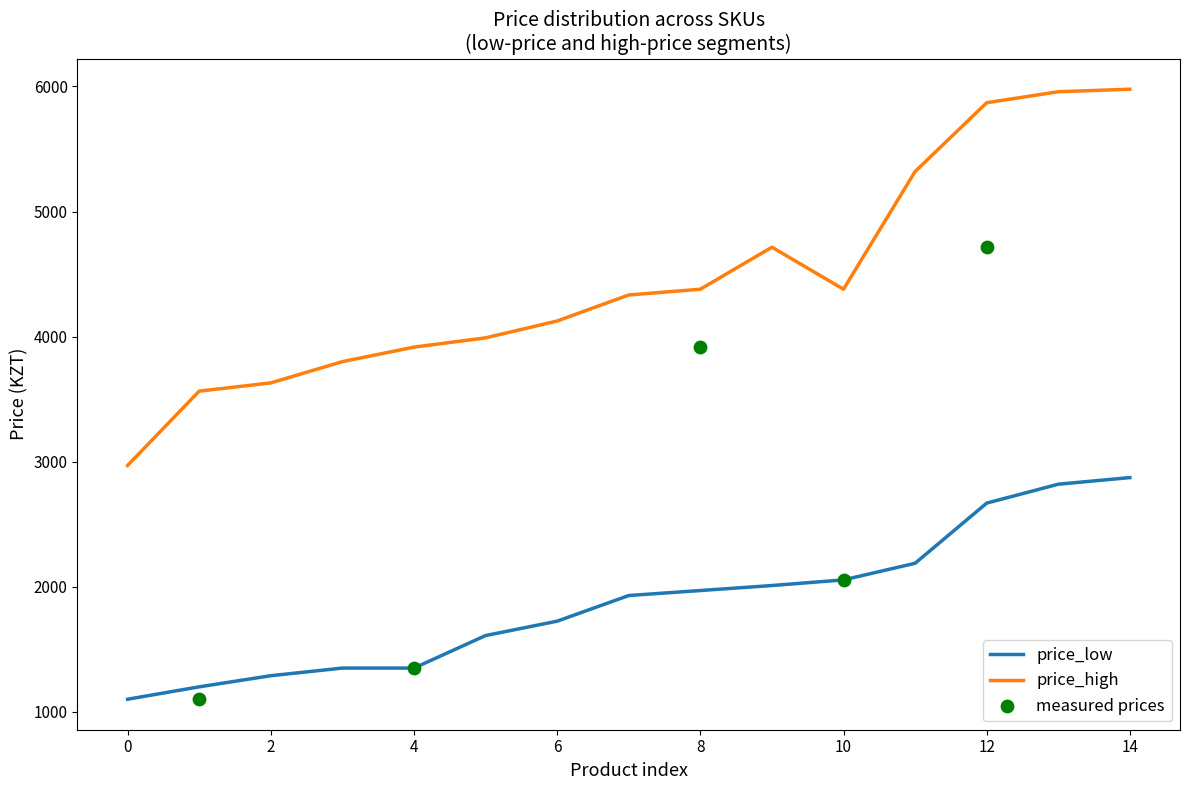

Which series contains the highest Y value?

price_high